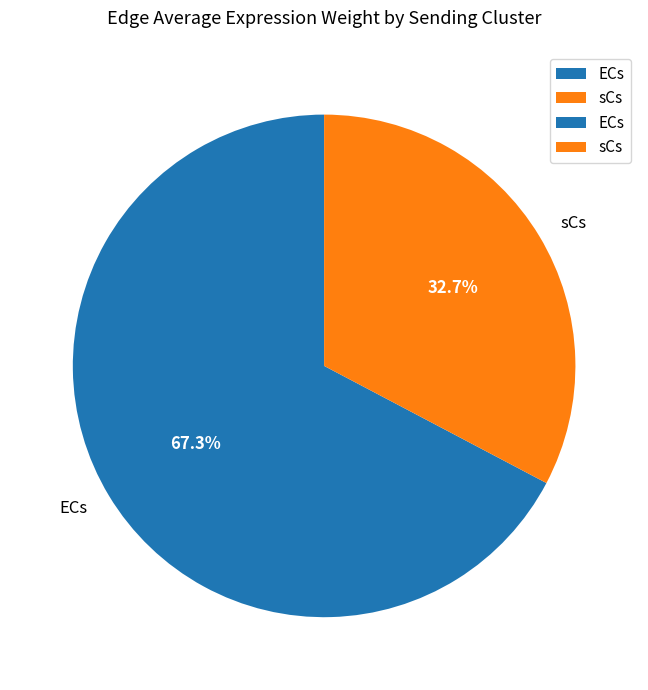

Rank the categories by value from highest to lowest.

ECs, sCs